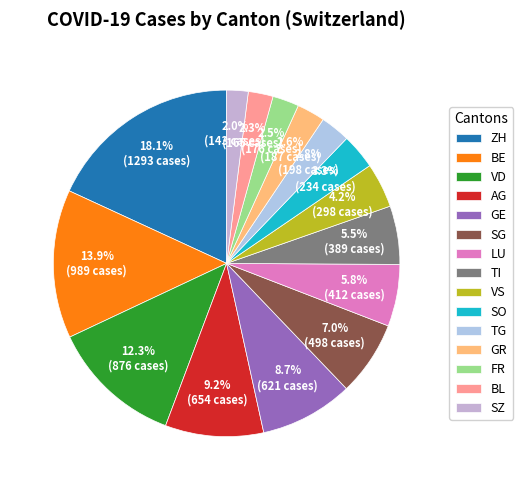

What is the ratio of the value at TI to the value at TG?

2.0